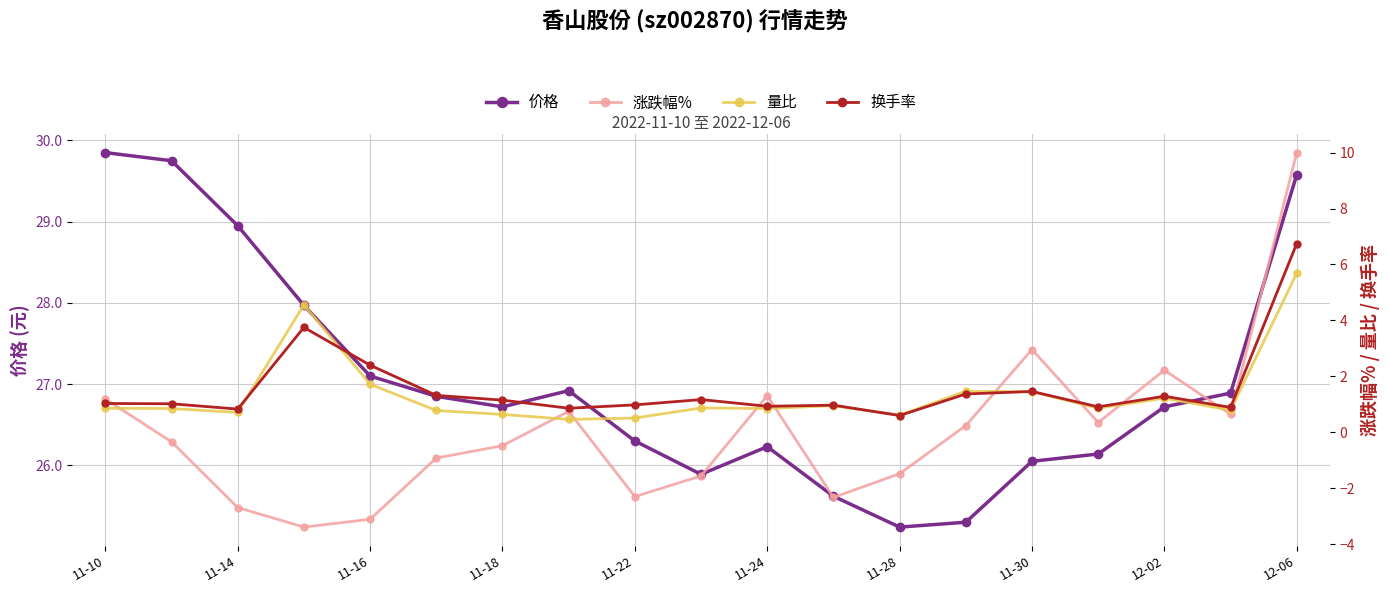

What is the highest value of the 价格 series?

29.9